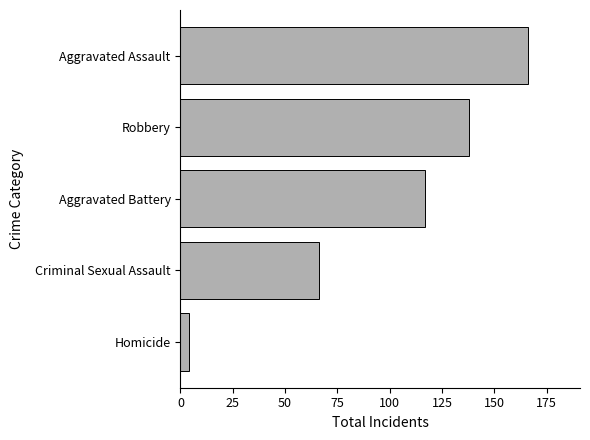

Between Homicide and Aggravated Assault, which is larger?

Aggravated Assault